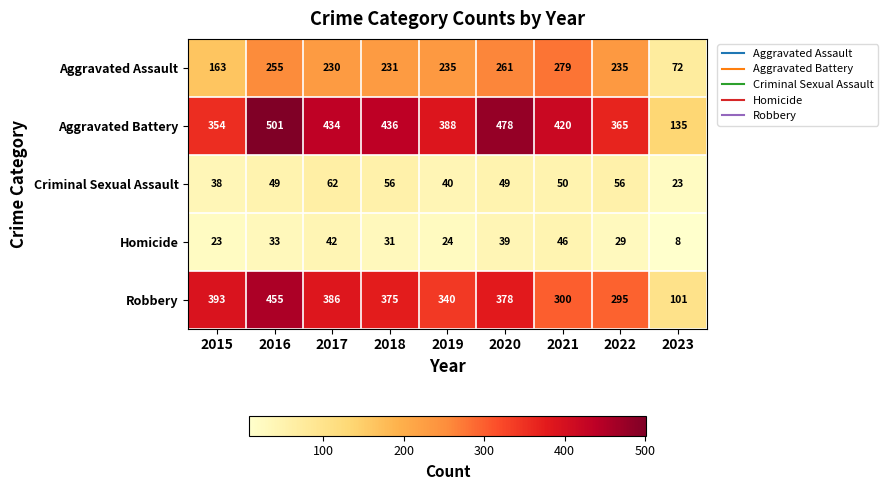

Which series has the widest spread of values?

Aggravated Battery